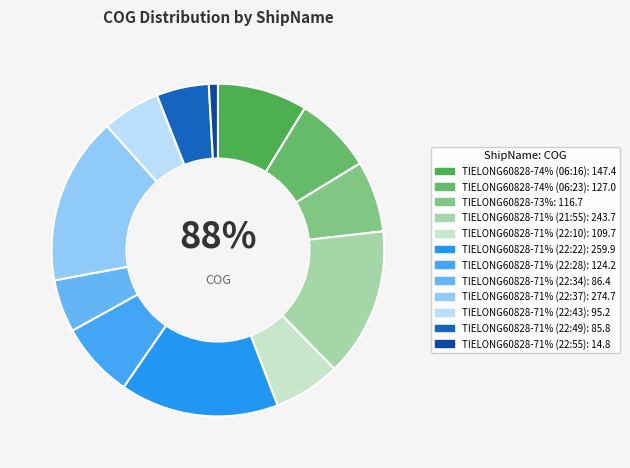

Approximately how many times larger is the value at TIELONG60828-74% (06:23) compared to TIELONG60828-71% (22:28)?

1.0